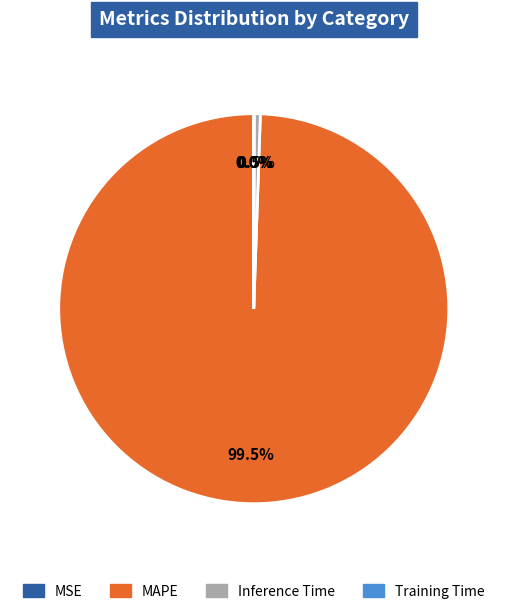

Which category accounts for the majority?

MAPE